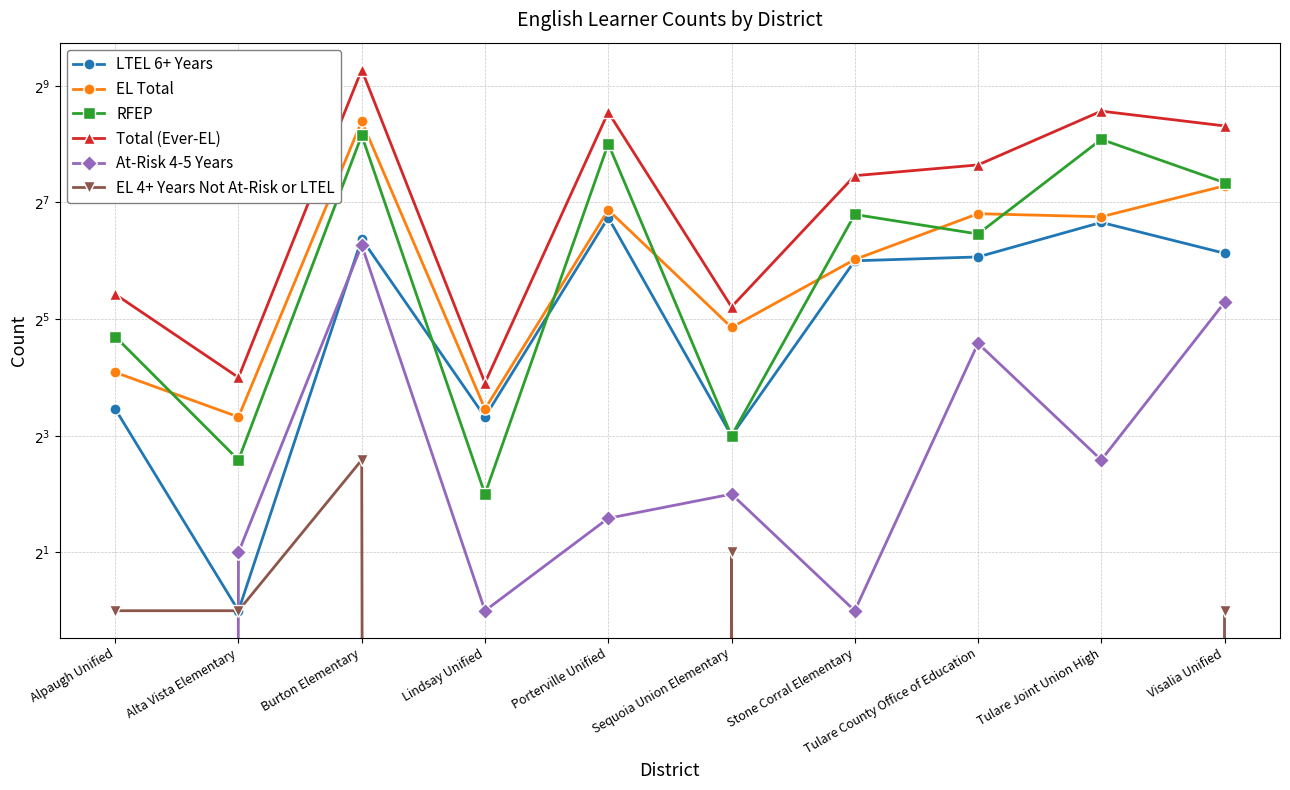

How many values in the EL Total series are below 108?

5